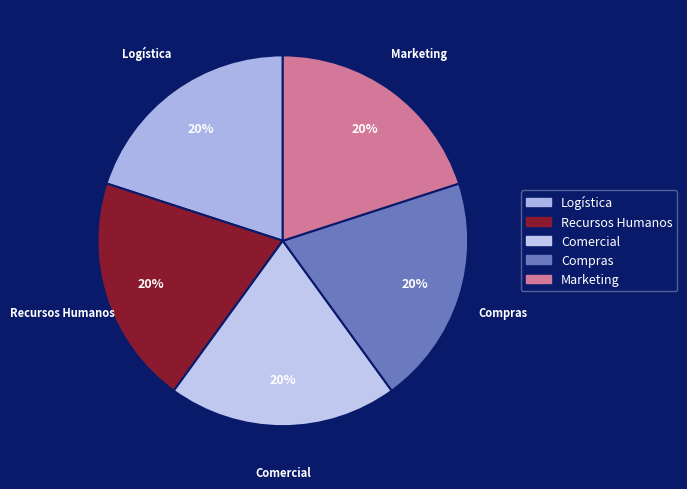

Is Recursos Humanos the majority of the pie?

No